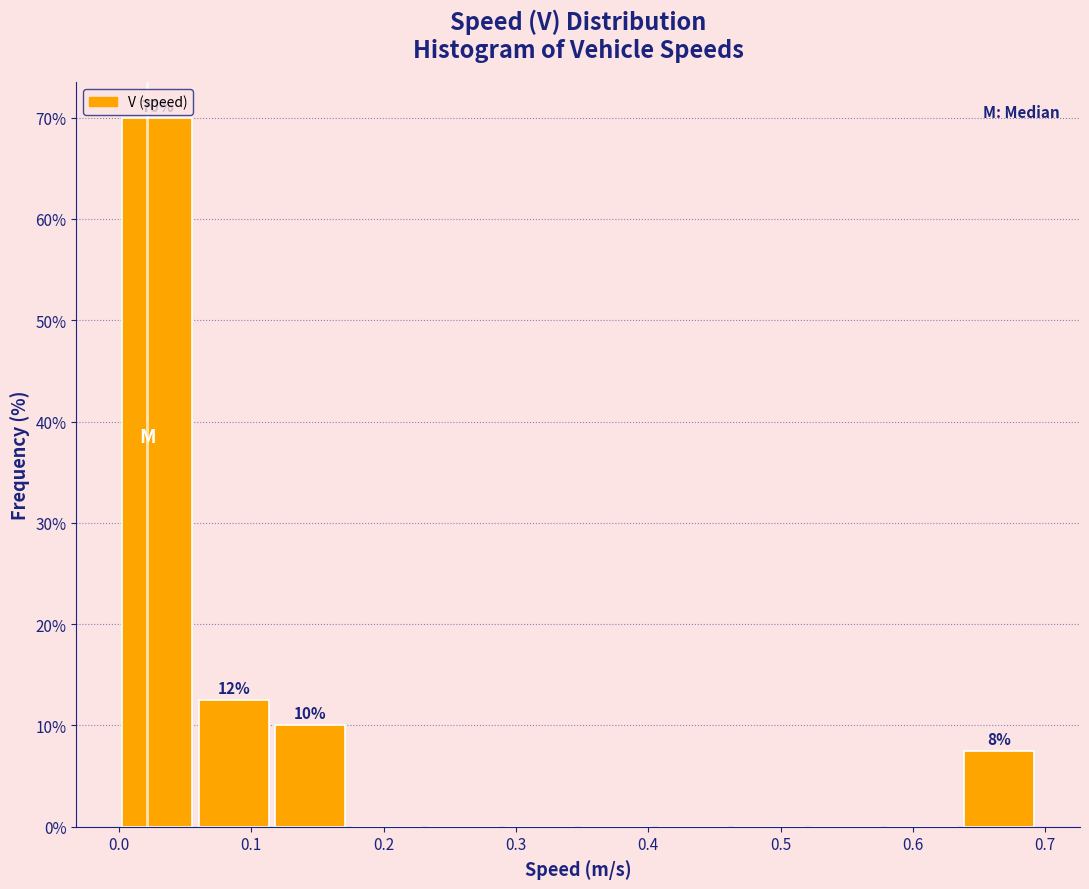

Over which range of the x-axis is the bar tallest?

0.00 to 0.06